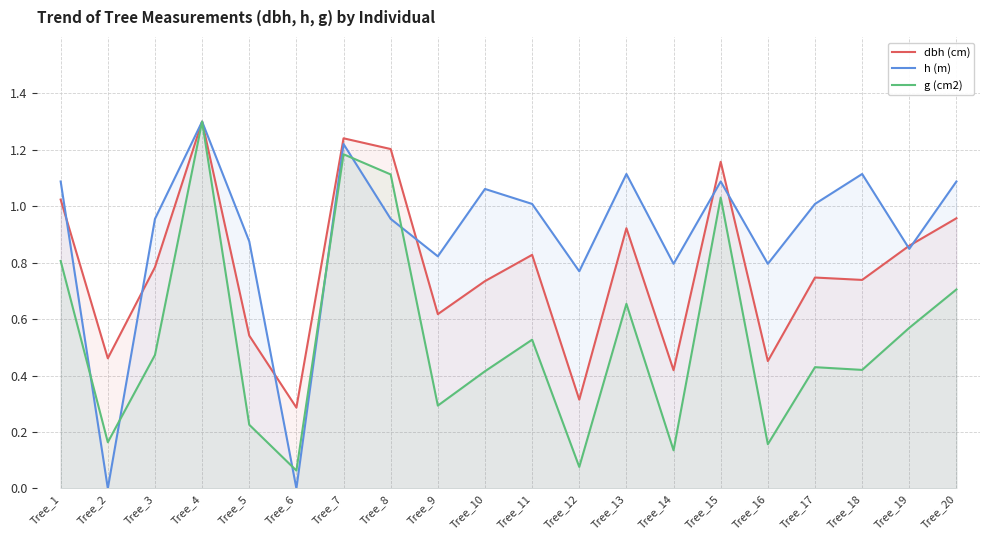

What is the difference between the maximum and minimum values in the g (cm2) series?

1.2